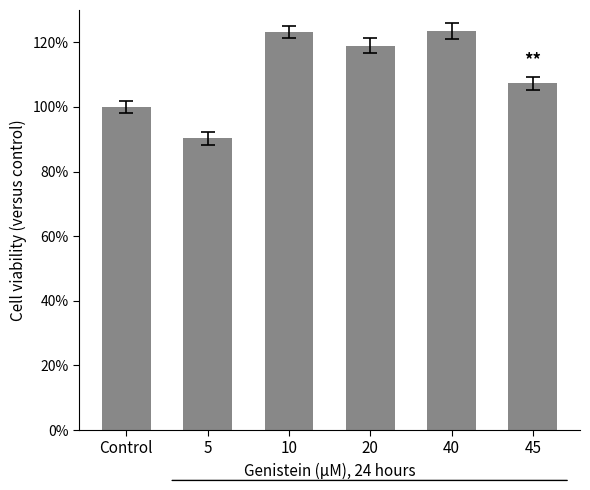

How many bars are there in total?

6